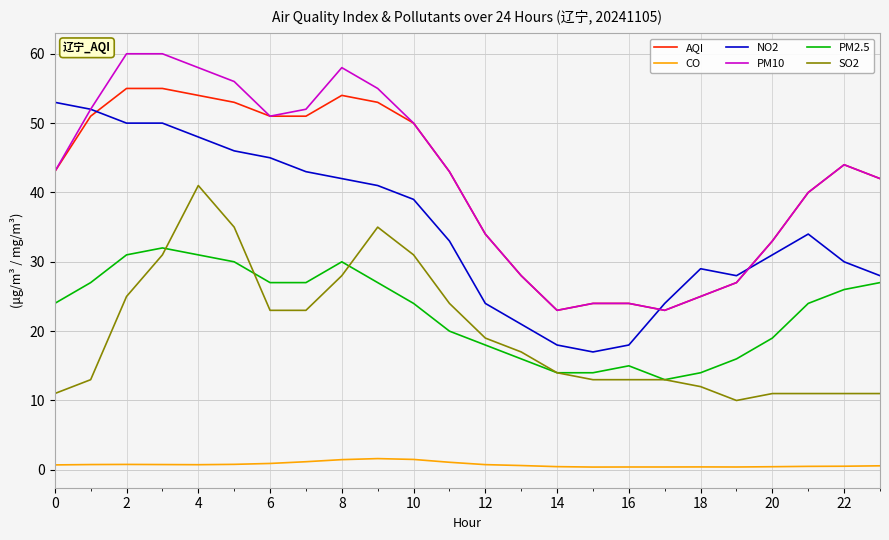

True or false: AQI and PM2.5 cross at least once.

False